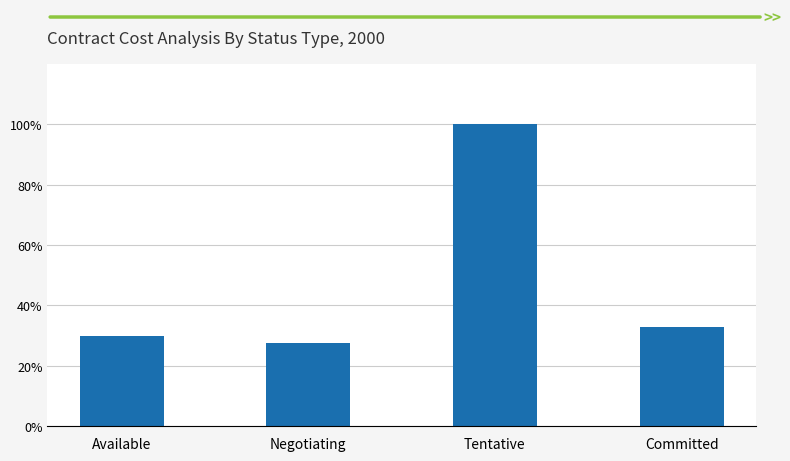

What is the maximum value shown in the chart?

1.0